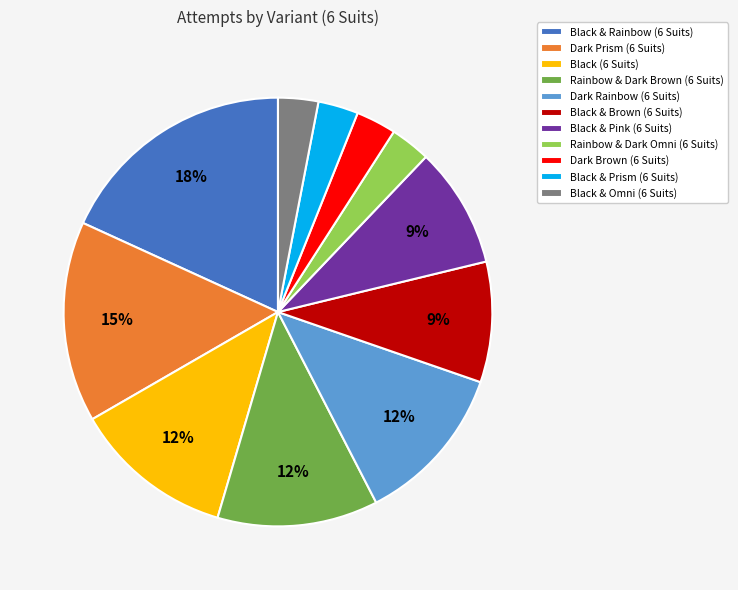

Count the number of slices in the pie.

11